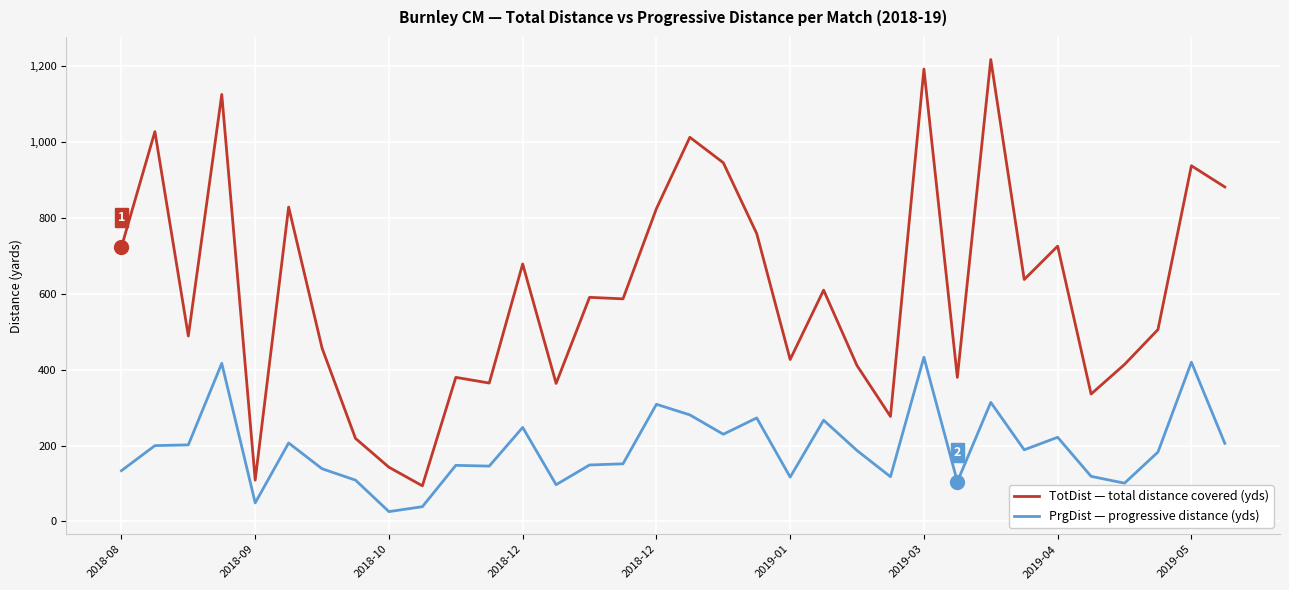

What is the greatest value displayed?

1218